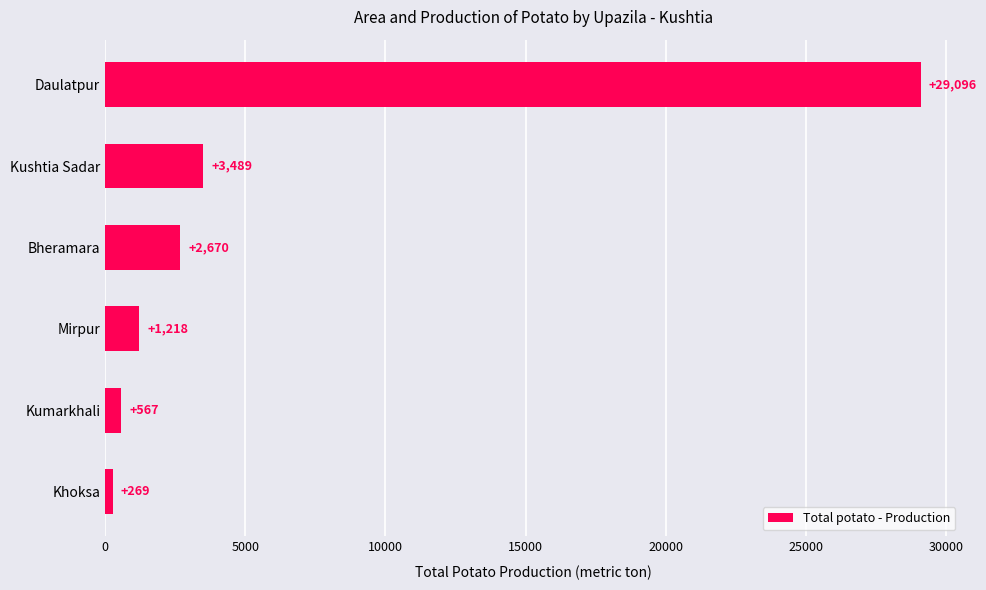

What is the greatest value displayed?

29096